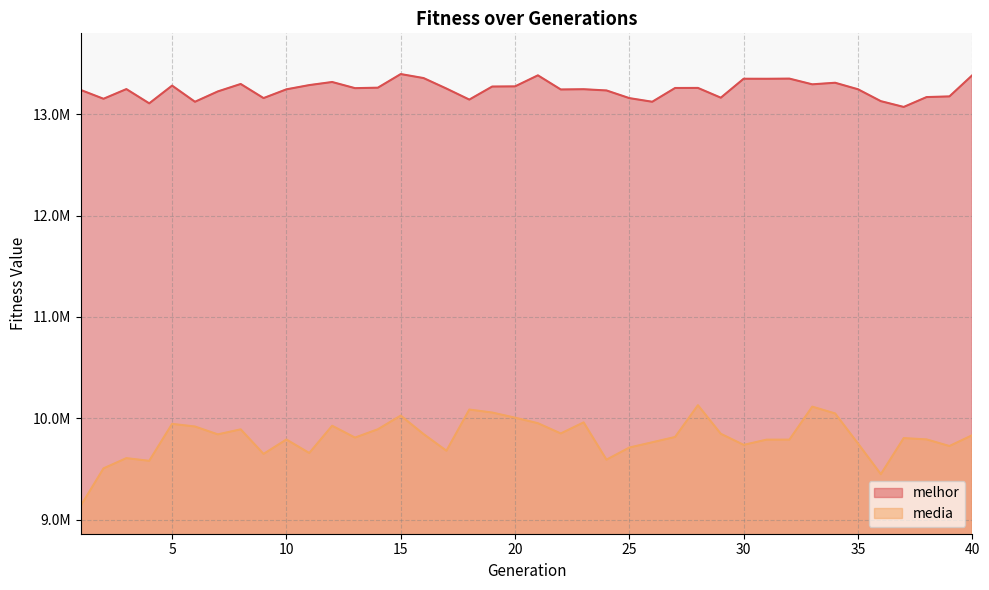

Rank the series by their average value, from highest to lowest.

melhor, media